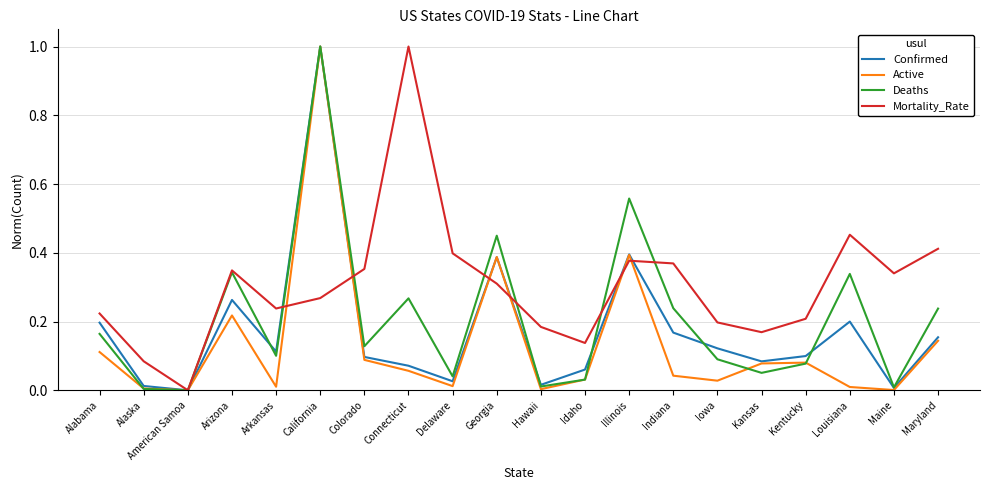

What position from the left is Idaho?

12